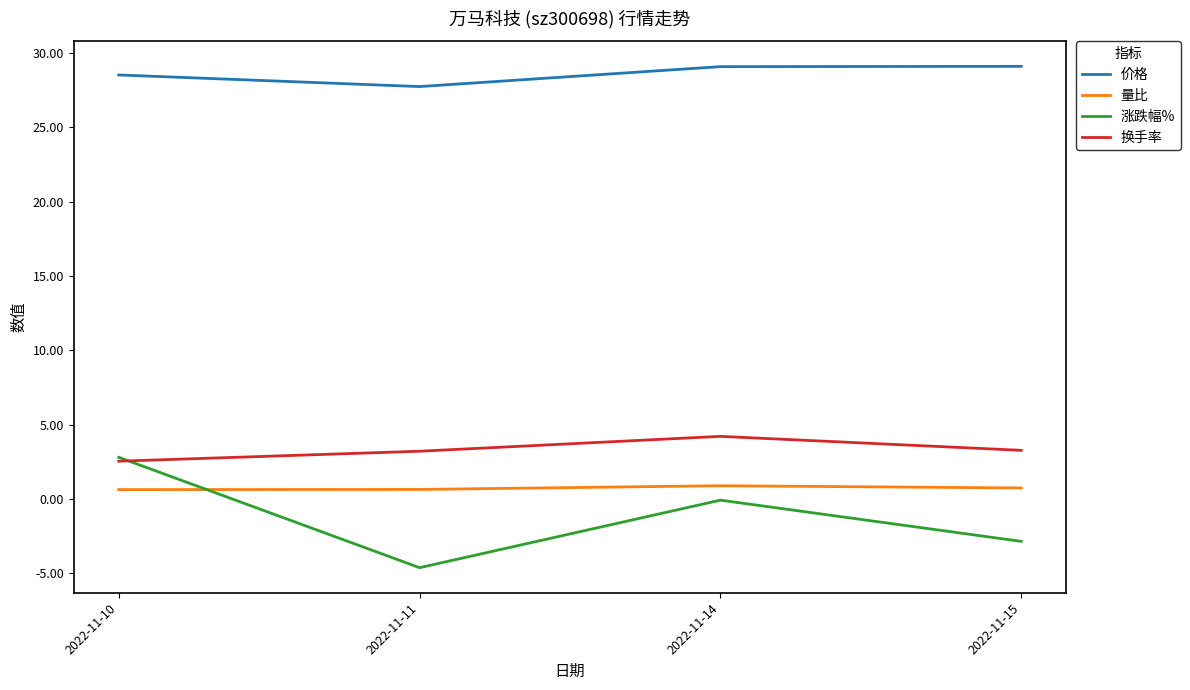

Rank the series at 2022-11-15 from lowest to highest value.

涨跌幅%, 量比, 换手率, 价格